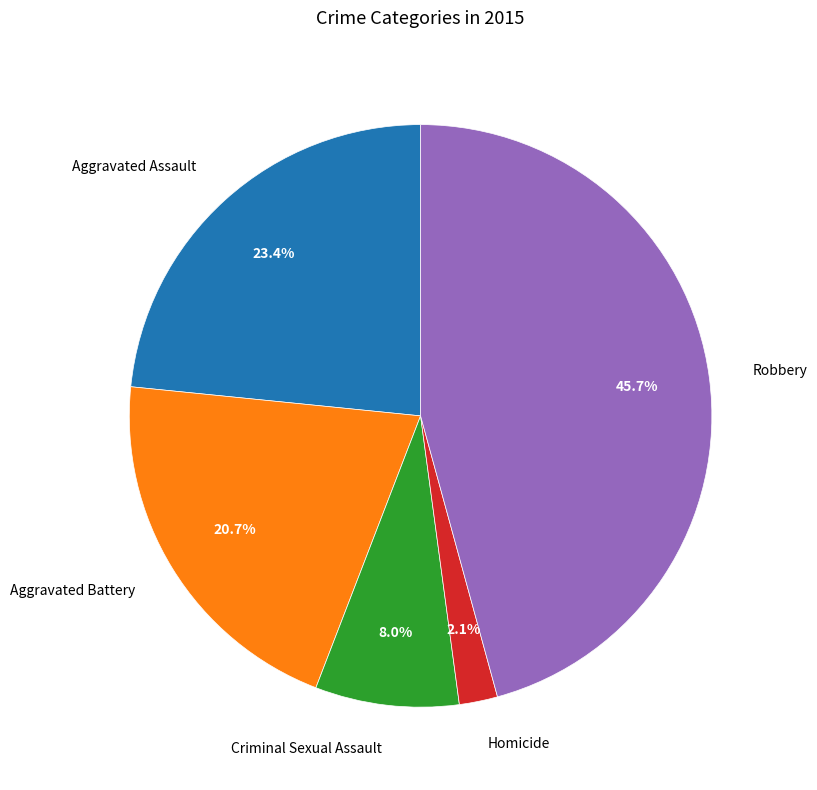

Is Criminal Sexual Assault the majority of the pie?

No